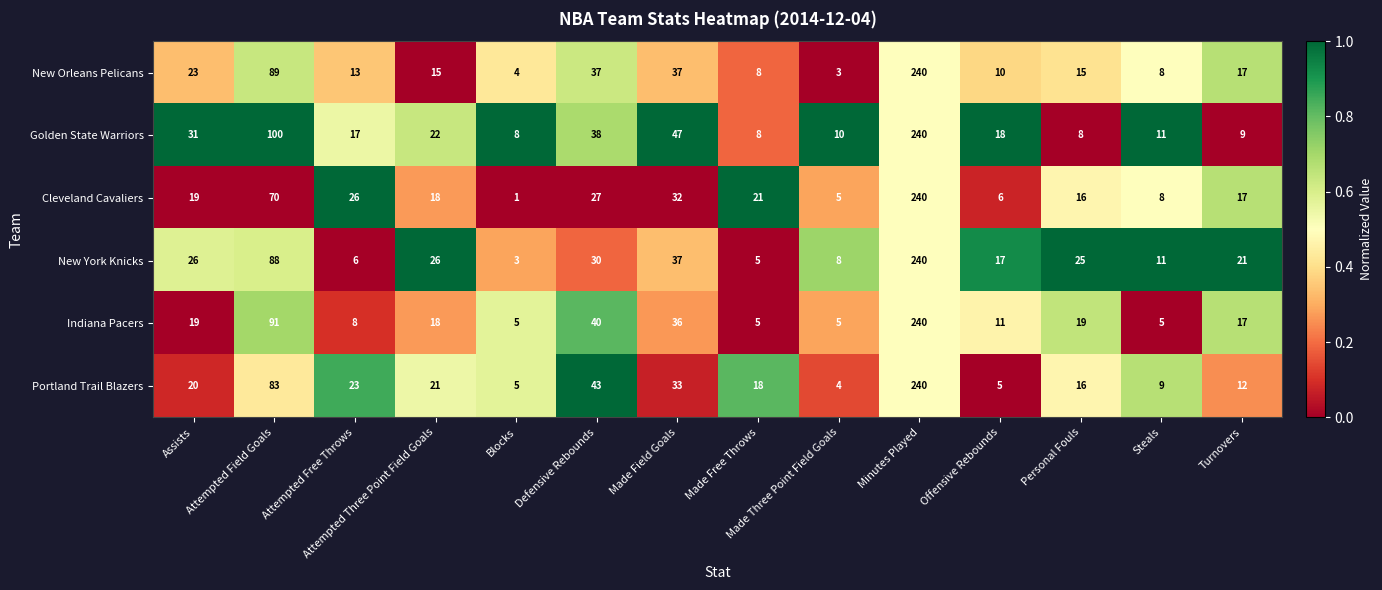

Which series changed the most between Attempted Field Goals and Attempted Three Point Field Goals?

Golden State Warriors